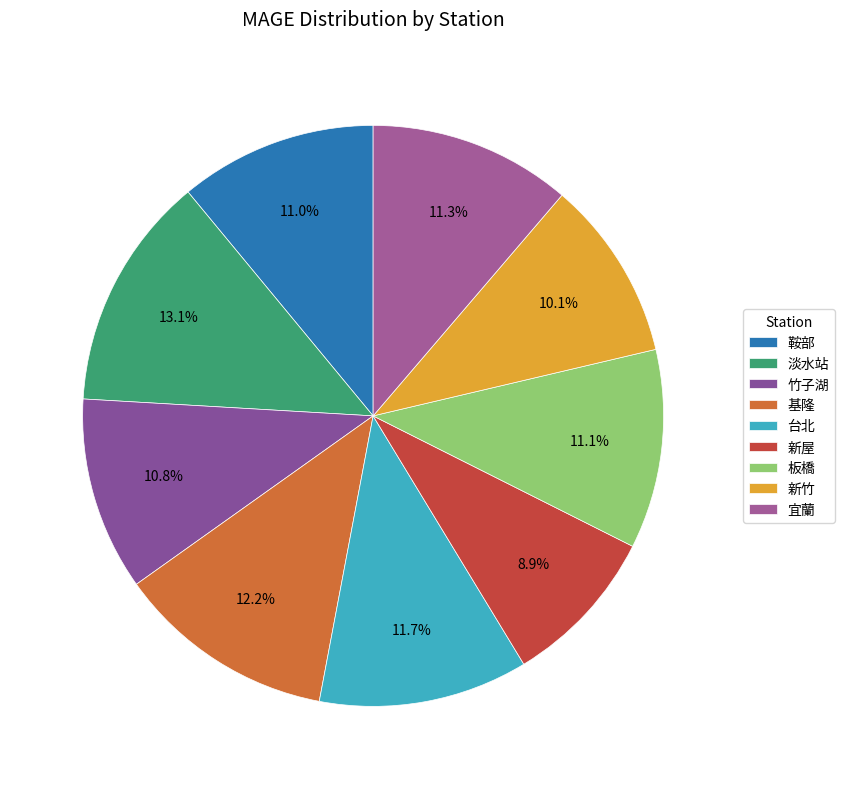

True or false: 台北 accounts for 17% of the total.

False